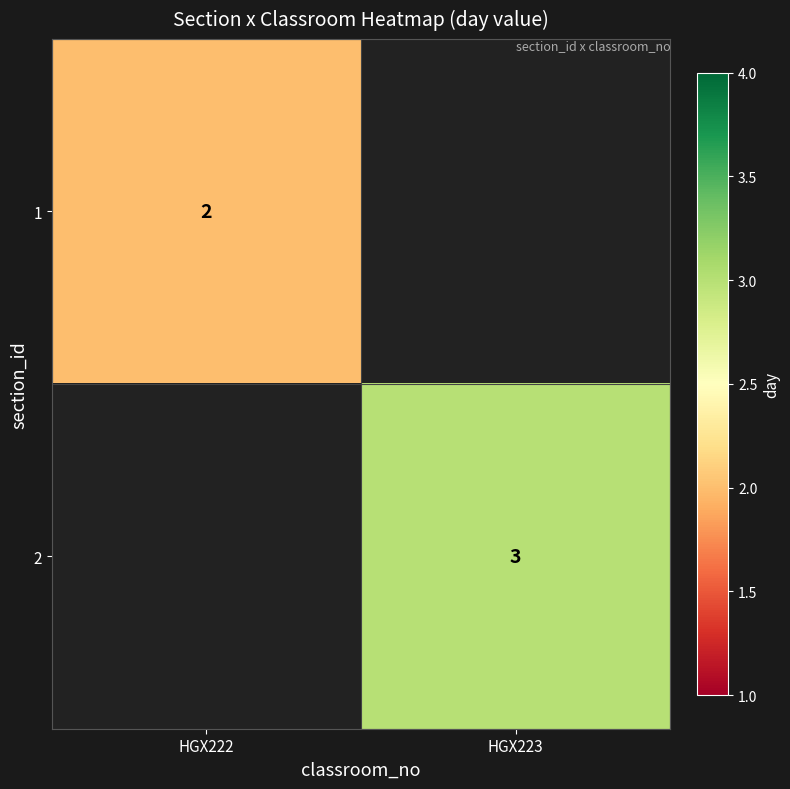

At how many categories does at least one series exceed 2?

1